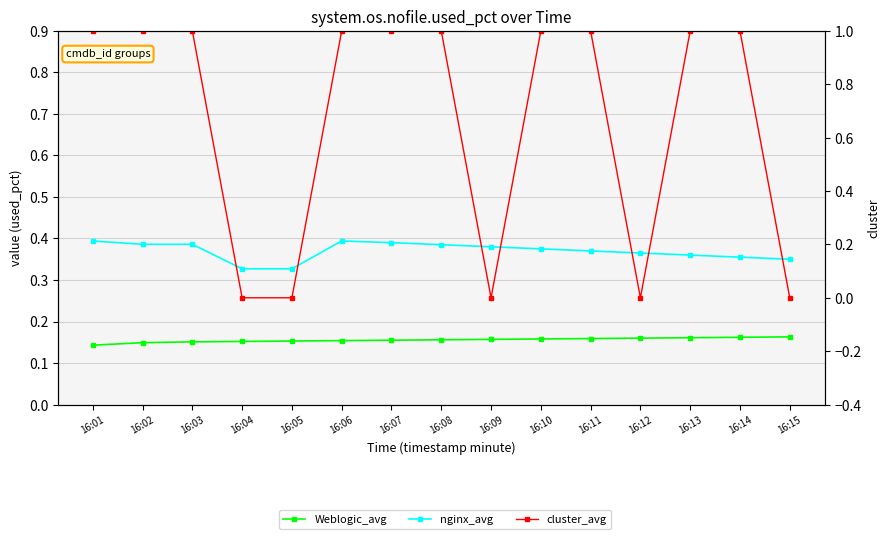

At 16:07, list the series in order from smallest to largest.

Weblogic_avg, nginx_avg, cluster_avg